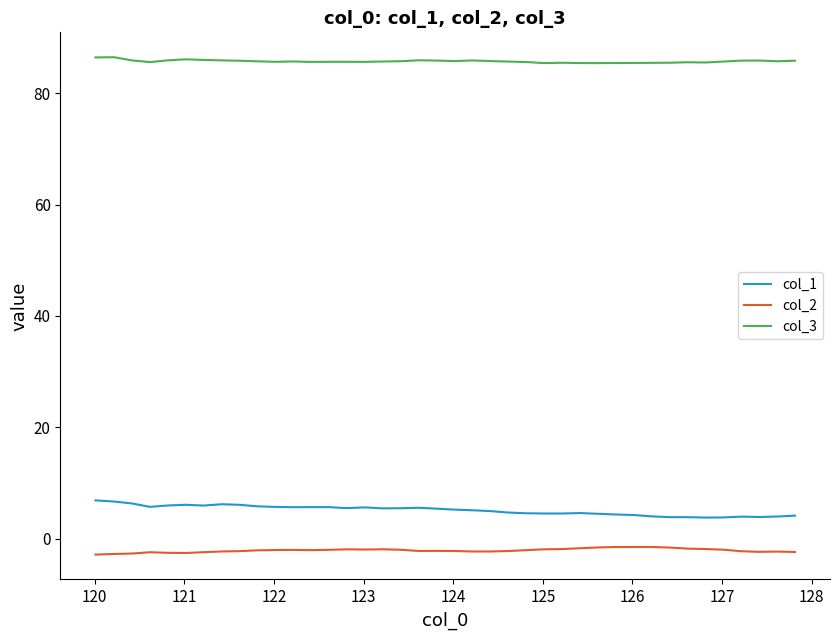

Does the chart have visible grid lines?

No